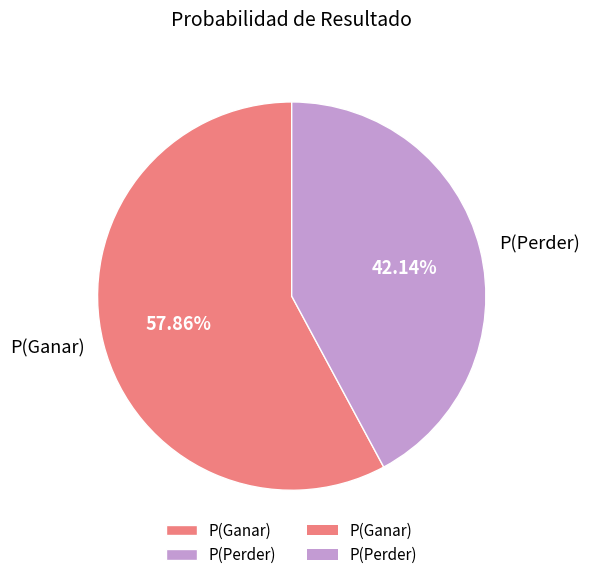

The P(Perder) slice represents 27% of the pie. True or false?

False